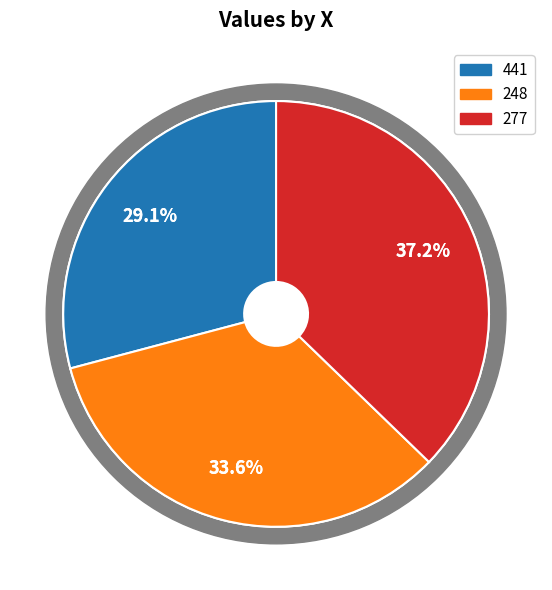

True or false: 277 accounts for 44% of the total.

False